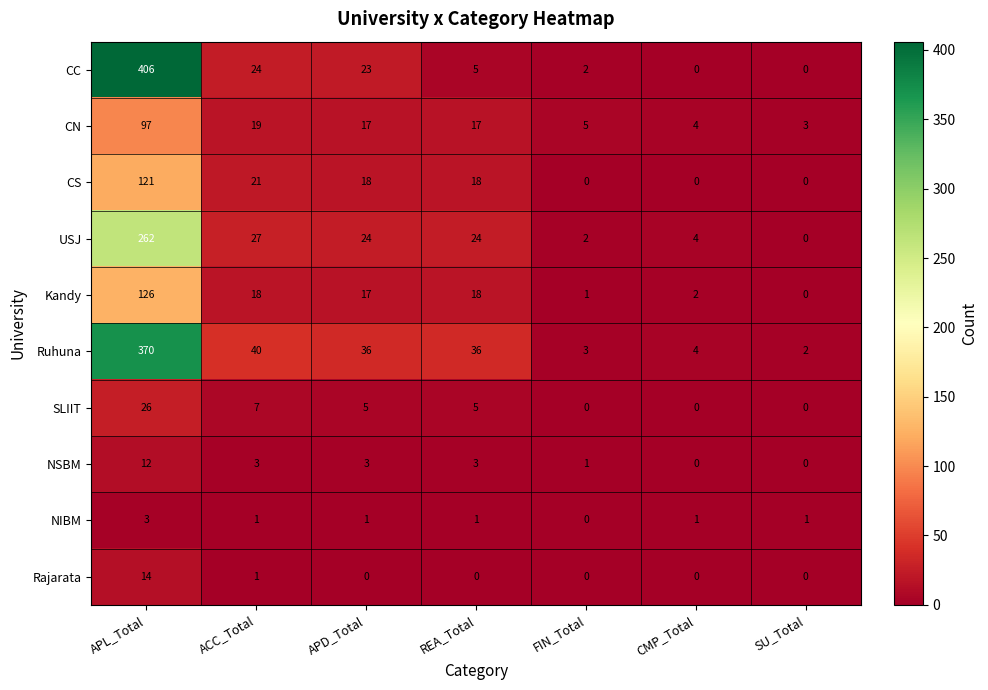

Rank the series by their maximum value, from lowest to highest.

NIBM, NSBM, Rajarata, SLIIT, CN, CS, Kandy, USJ, Ruhuna, CC